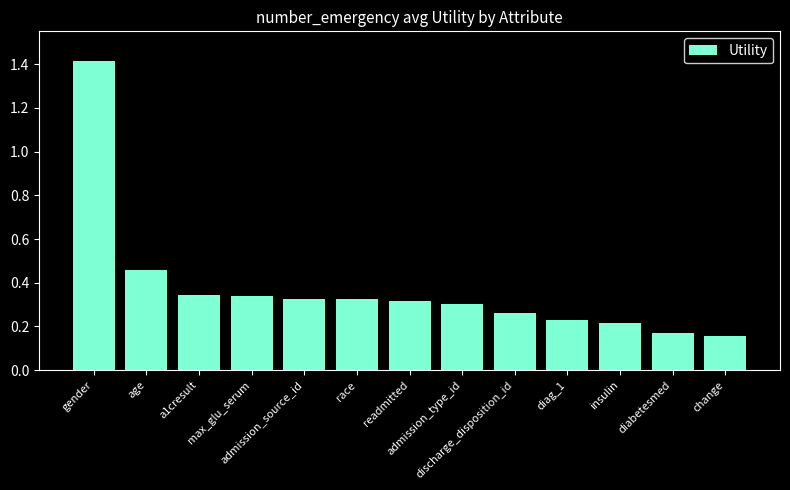

What is the greatest value displayed?

1.4